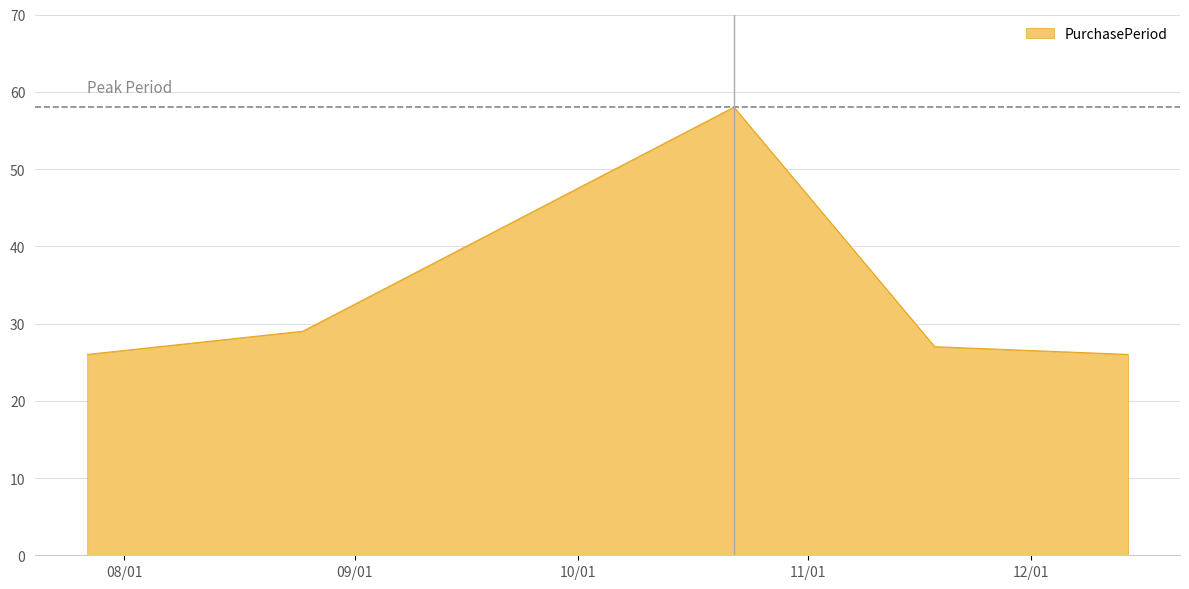

Reading left to right, list all the values displayed in this chart.

26	29	58	27	26